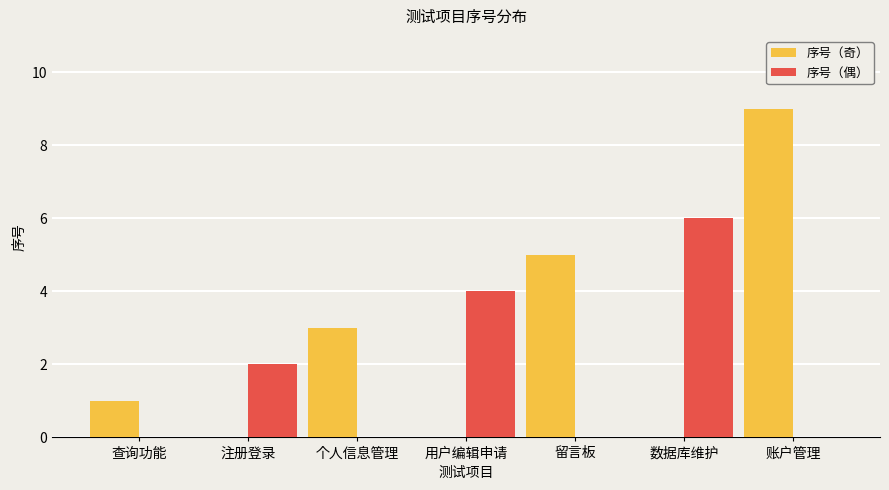

What are all the series names shown in the legend?

序号（奇）, 序号（偶）